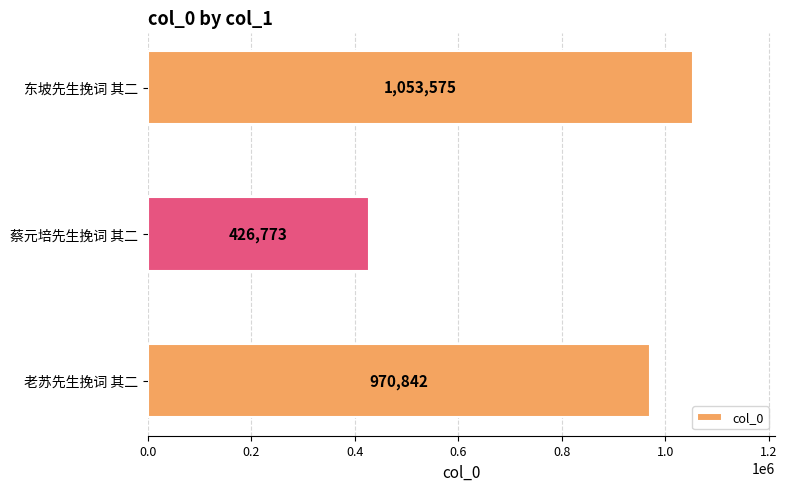

True or false: the data shows 1319481 at 老苏先生挽词 其二.

False